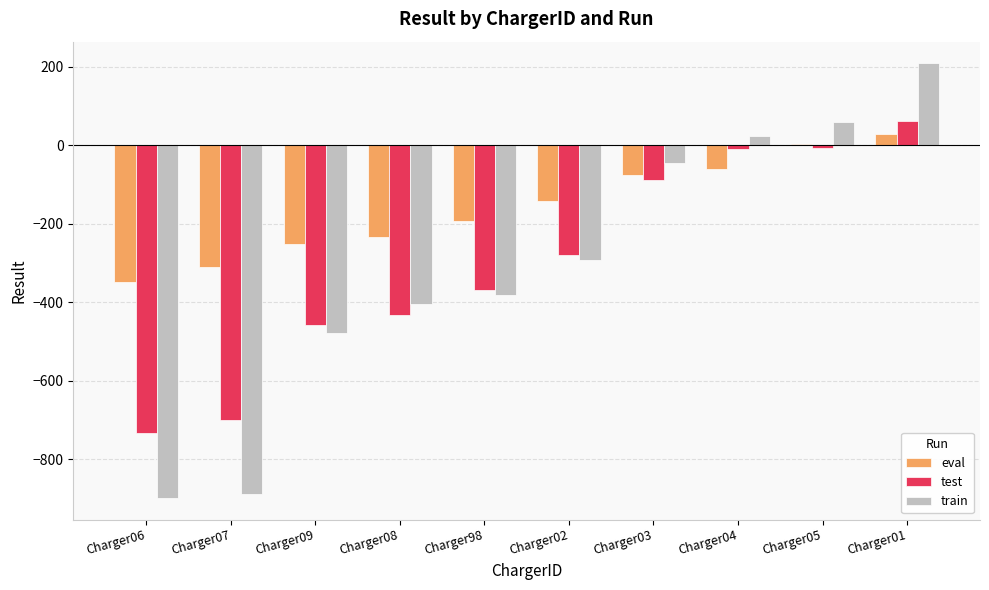

The value of test at Charger98 is -146.0. True or false?

False